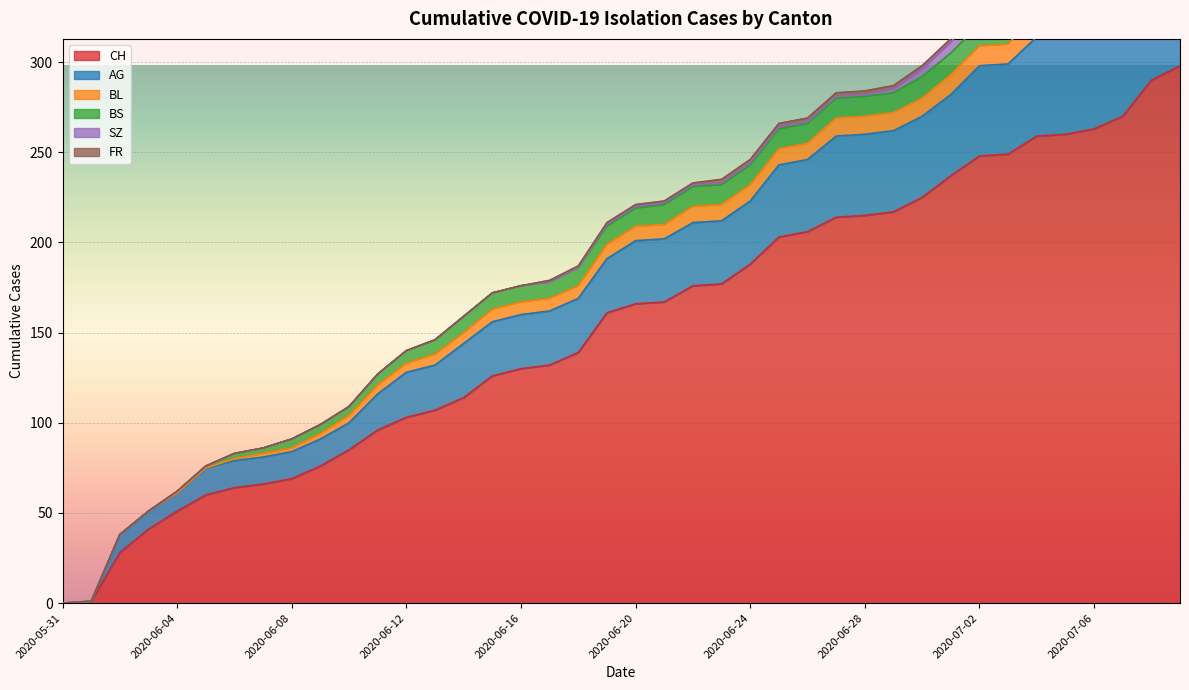

How many data points in CH are less than 166?

20